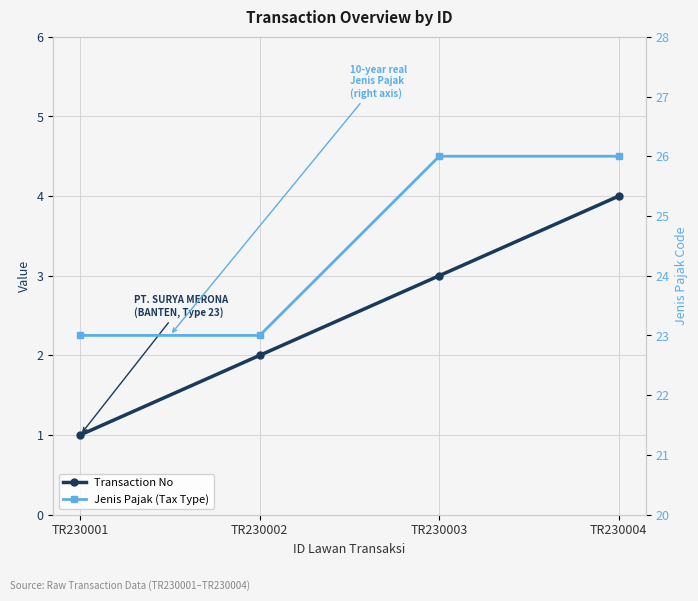

True or false: Transaction No and Jenis Pajak (Tax Type) cross at least once.

False